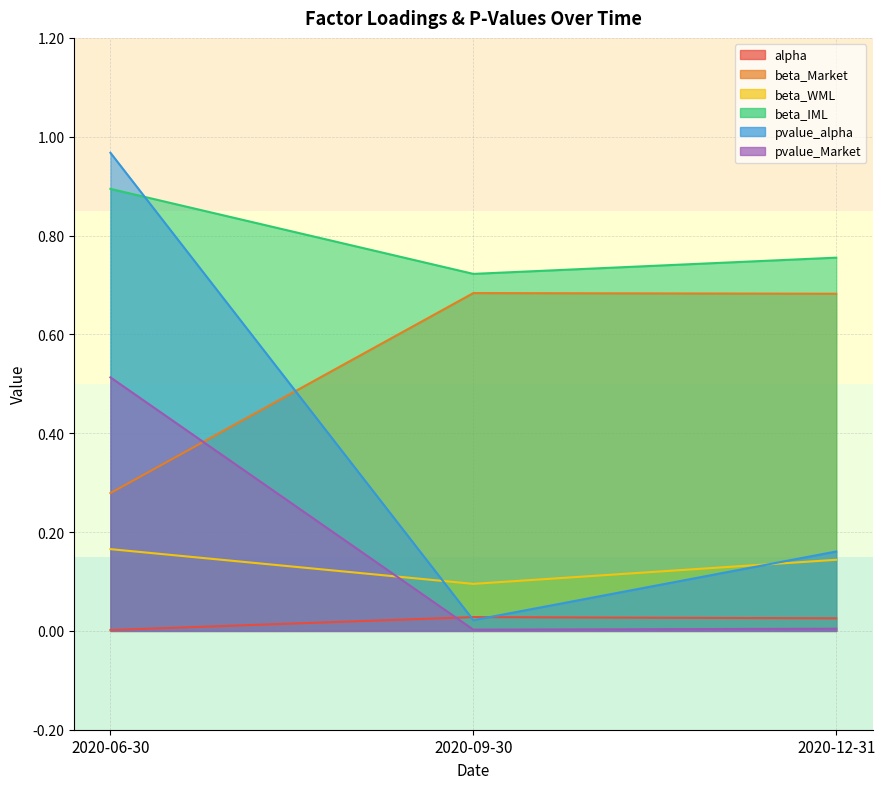

Rank the series at 2020-06-30 from highest to lowest value.

pvalue_alpha, beta_IML, pvalue_Market, beta_Market, beta_WML, alpha